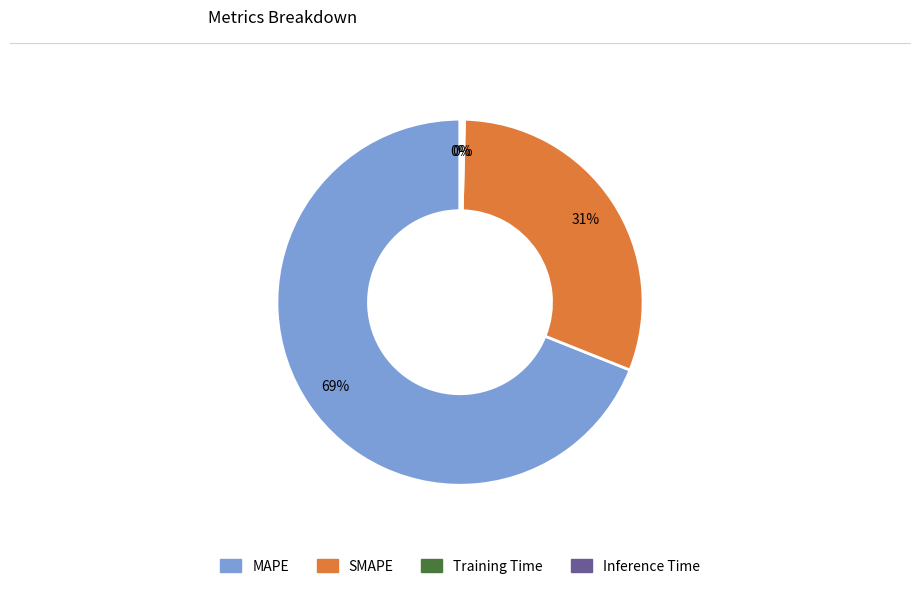

Do MAPE and SMAPE together represent more than half of the pie?

Yes